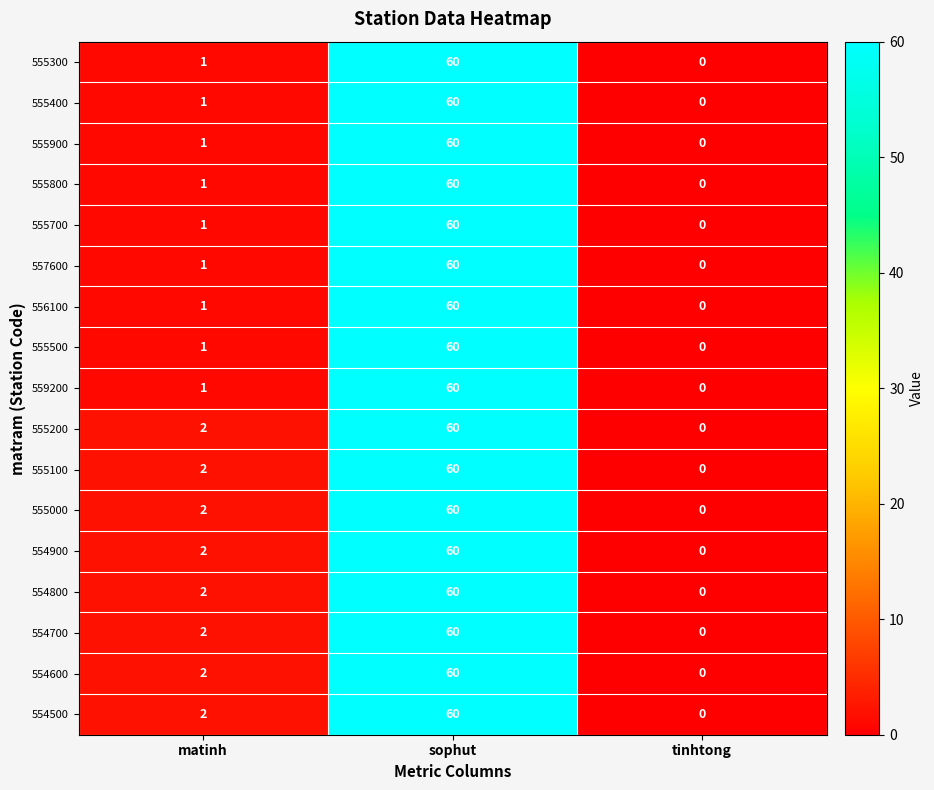

How many data points in 554800 are less than 2?

1